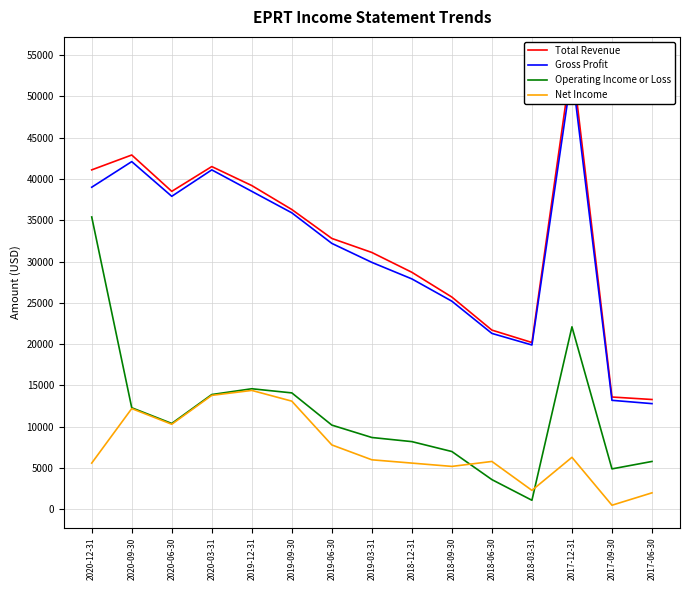

The value of Net Income at 2020-03-31 is 13800. True or false?

True